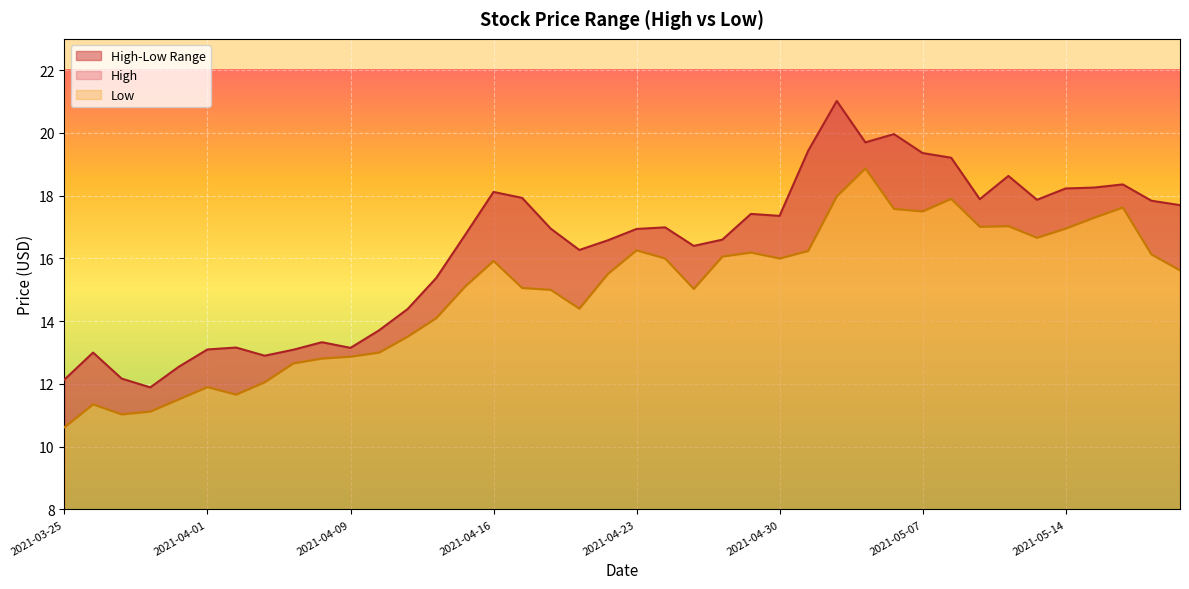

Count the number of categories in the chart.

40